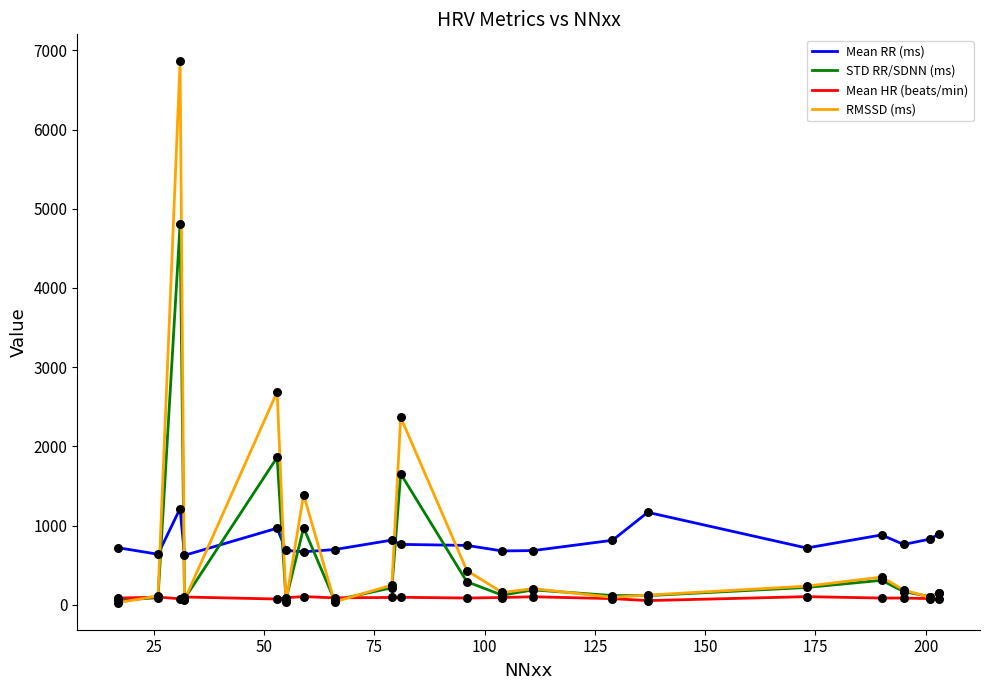

True or false: Mean RR (ms) and STD RR/SDNN (ms) cross at least once.

True